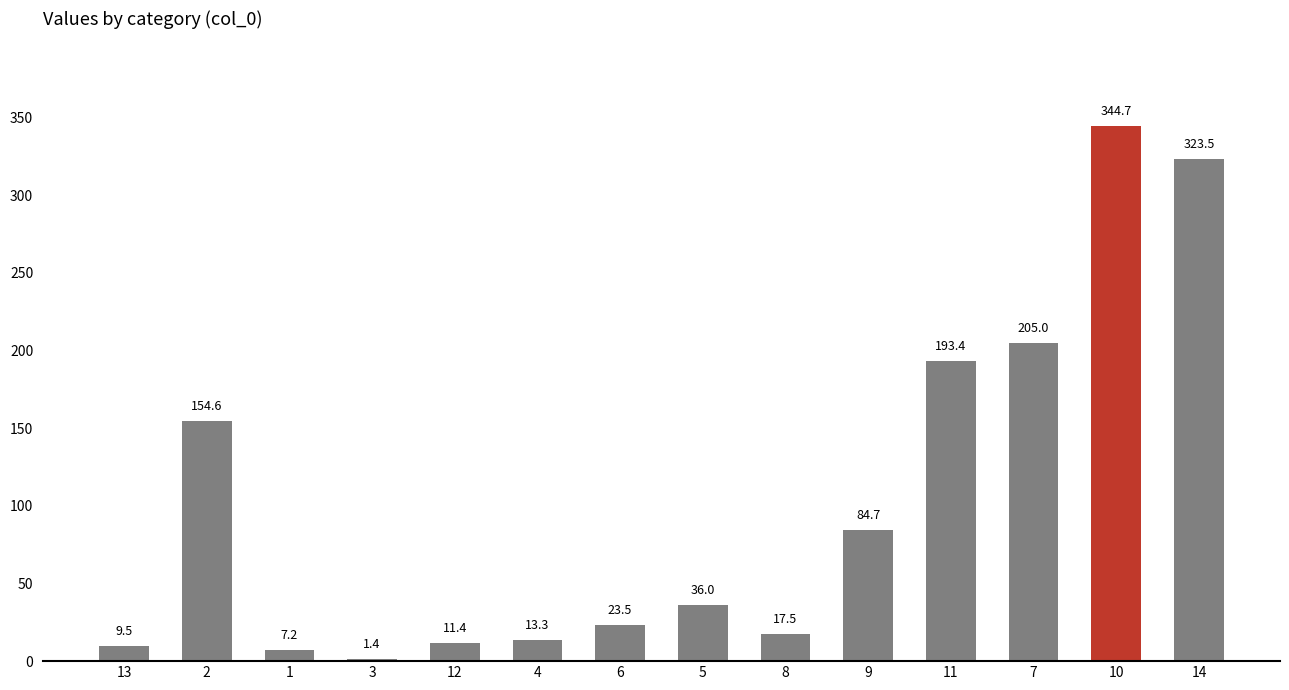

Rank the categories by value from highest to lowest.

10, 14, 7, 11, 2, 9, 5, 6, 8, 4, 12, 13, 1, 3